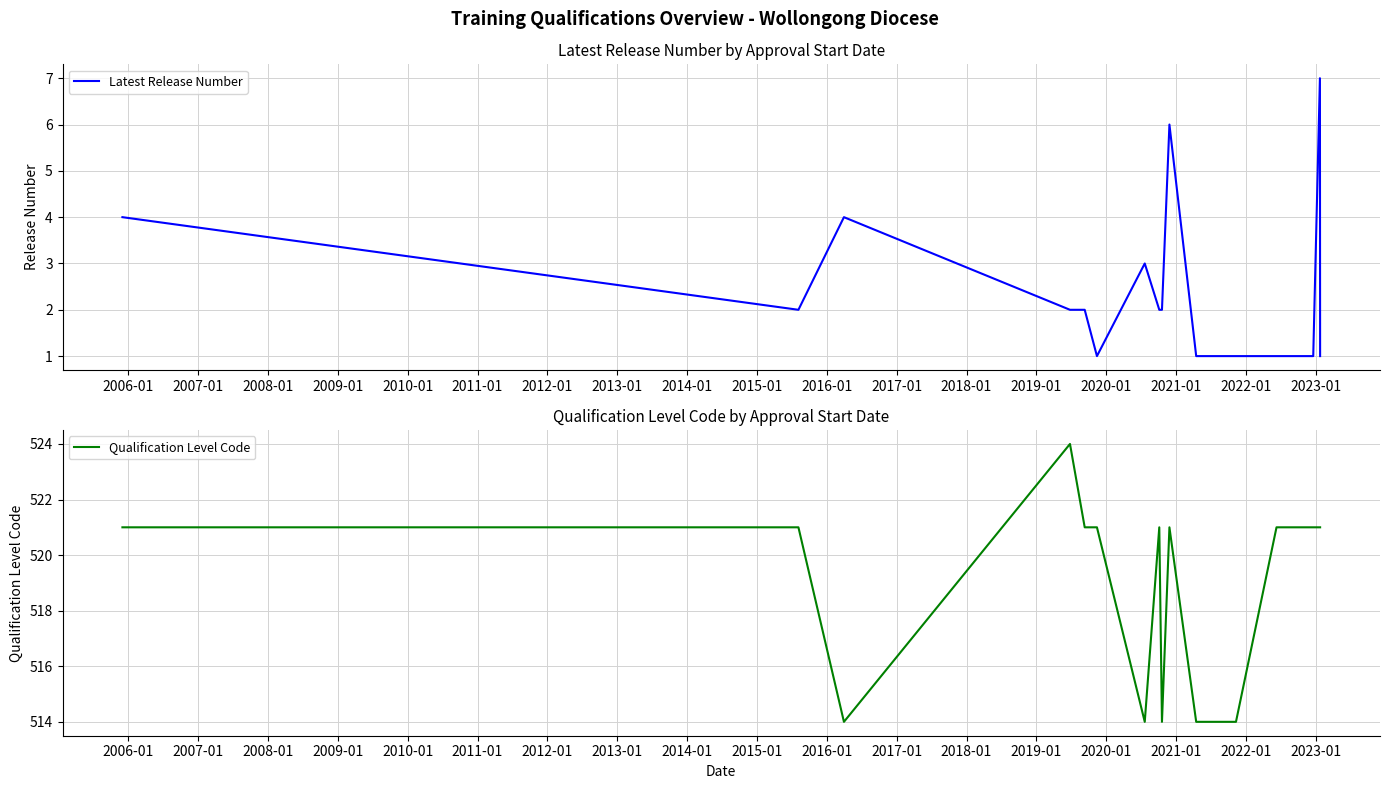

What is the highest value of the Latest Release Number series?

7